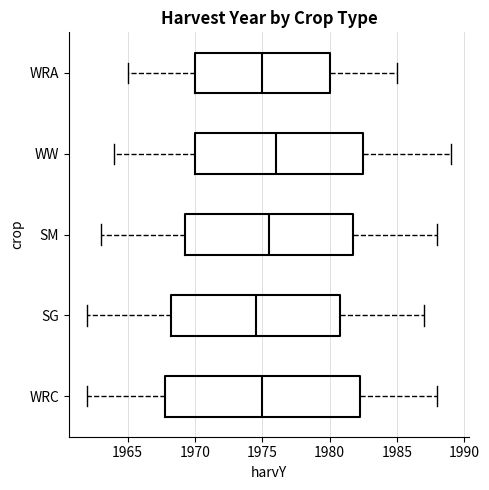

Which box is the widest, from its left edge to its right edge?

WRC